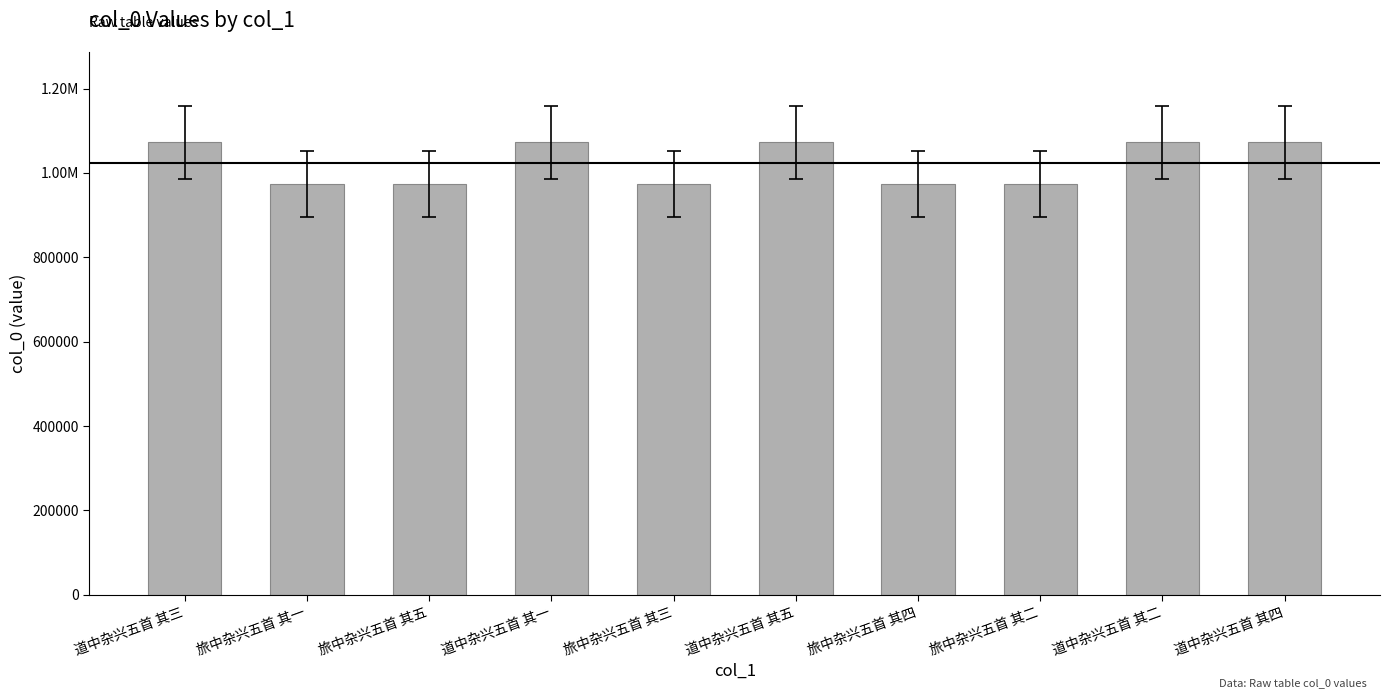

Does the chart contain any negative values?

No